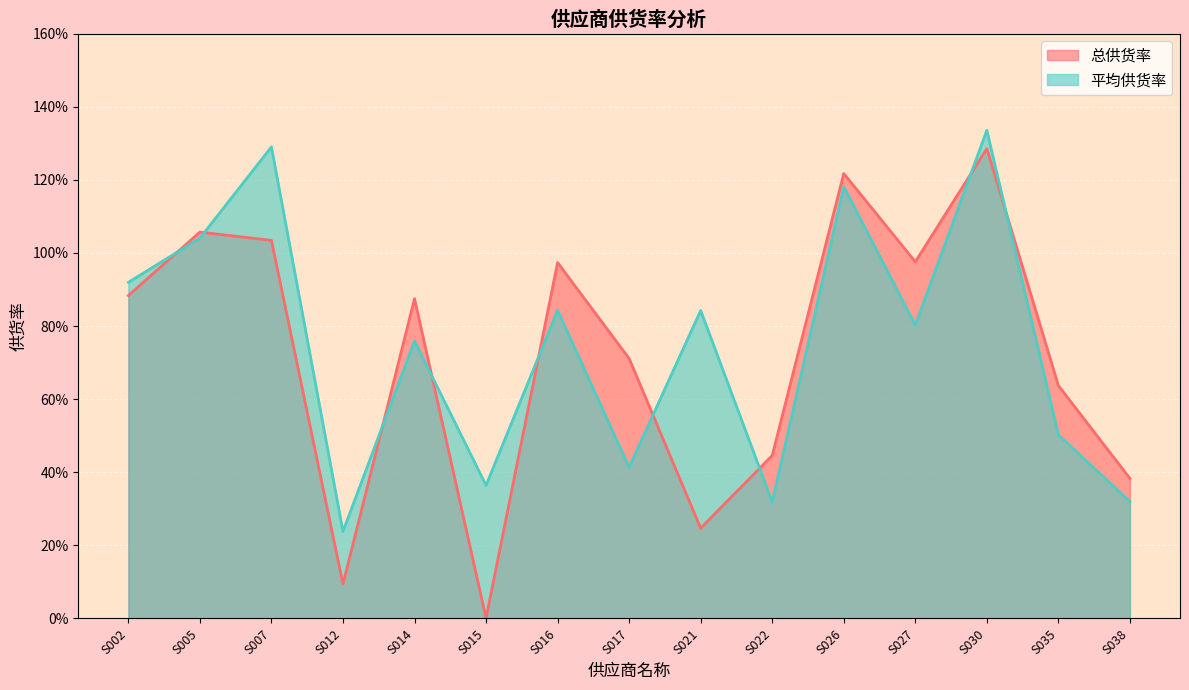

Does the chart display data point markers on the line(s)?

No